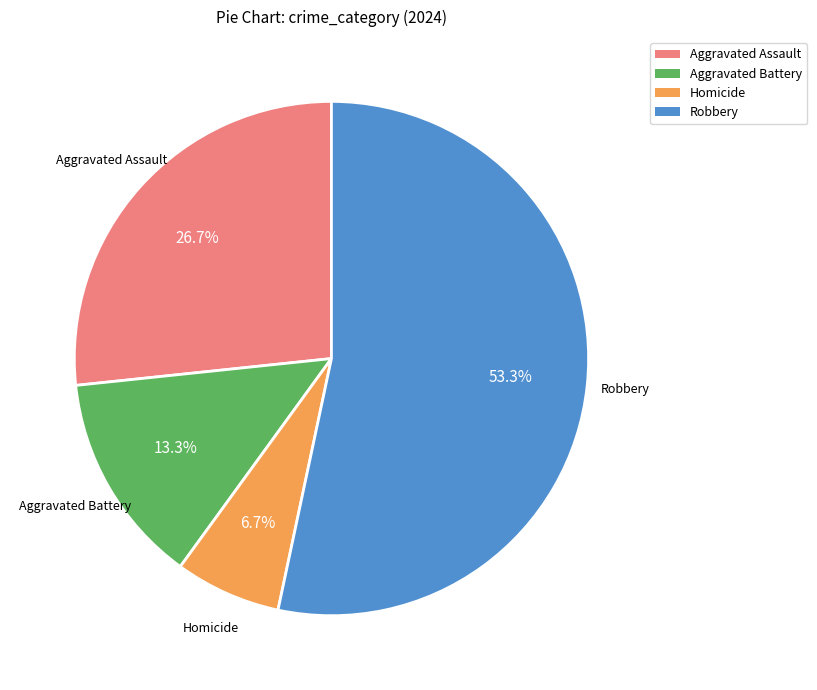

What portion of the pie excludes Robbery?

46.7%